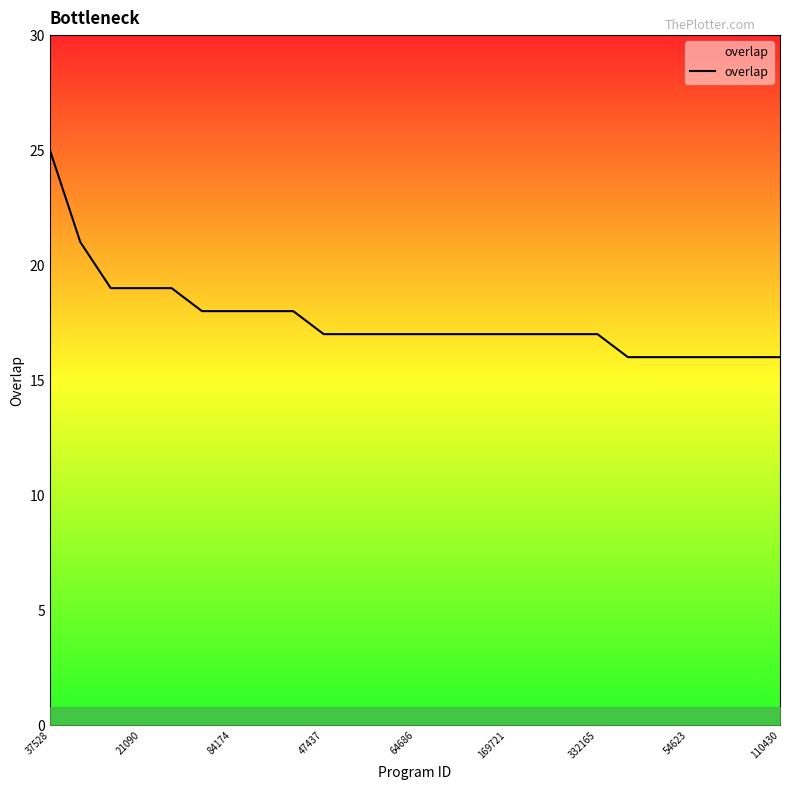

What is the difference between the maximum and minimum values?

9